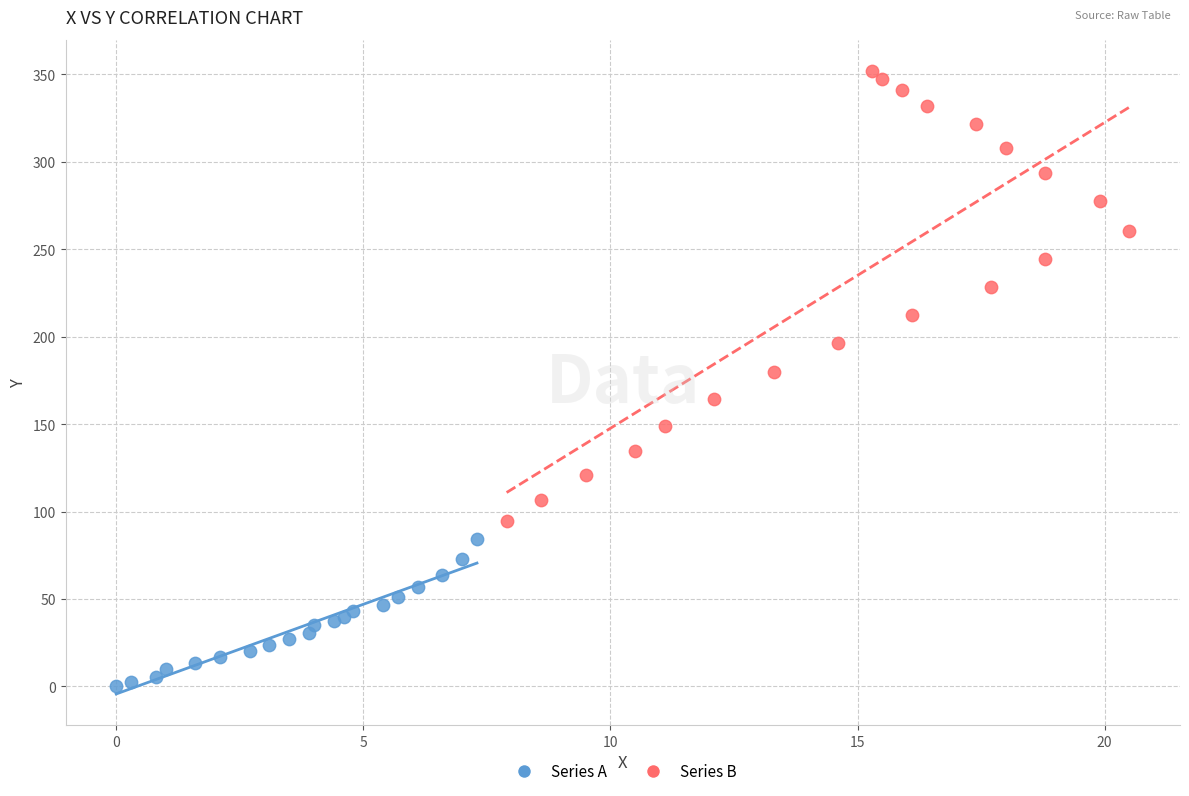

Which series has the widest spread of Y values?

Series B